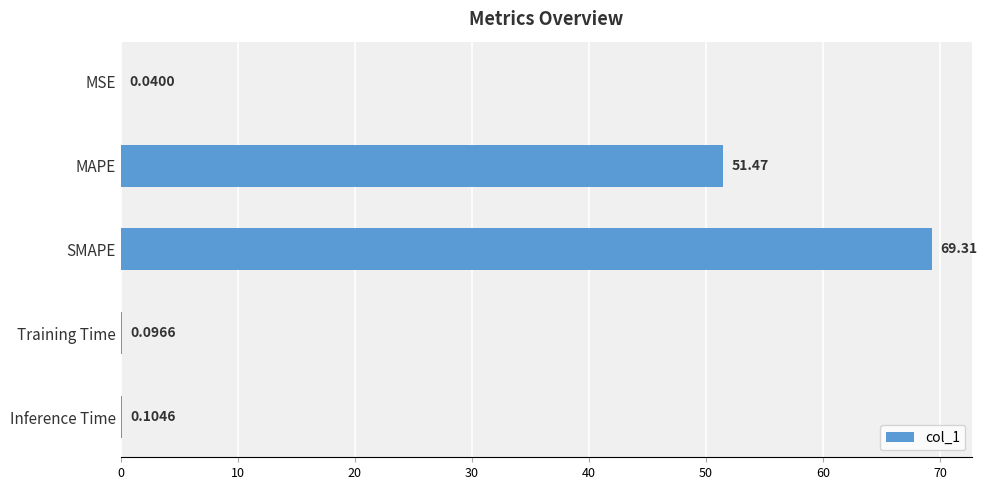

Between MAPE and SMAPE, which is larger?

SMAPE